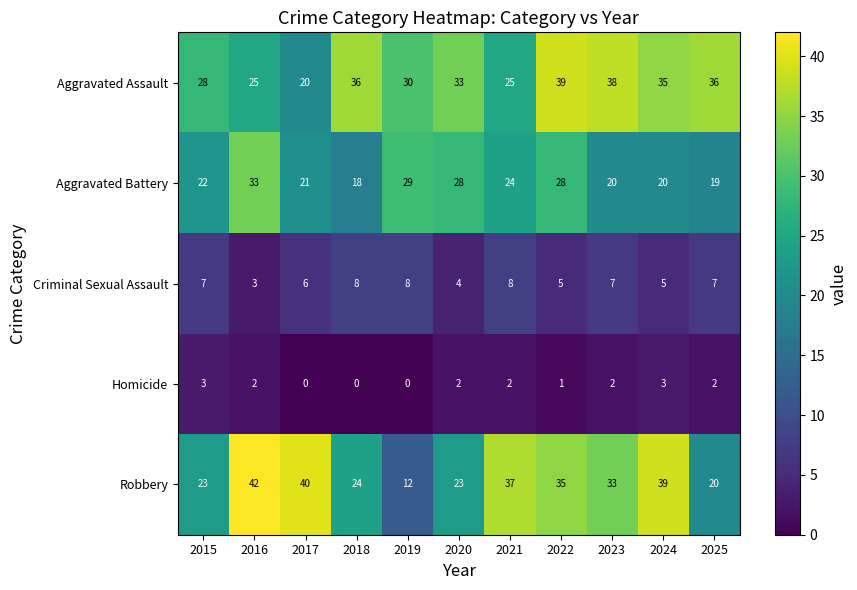

At which label does Criminal Sexual Assault first exceed 7?

2018